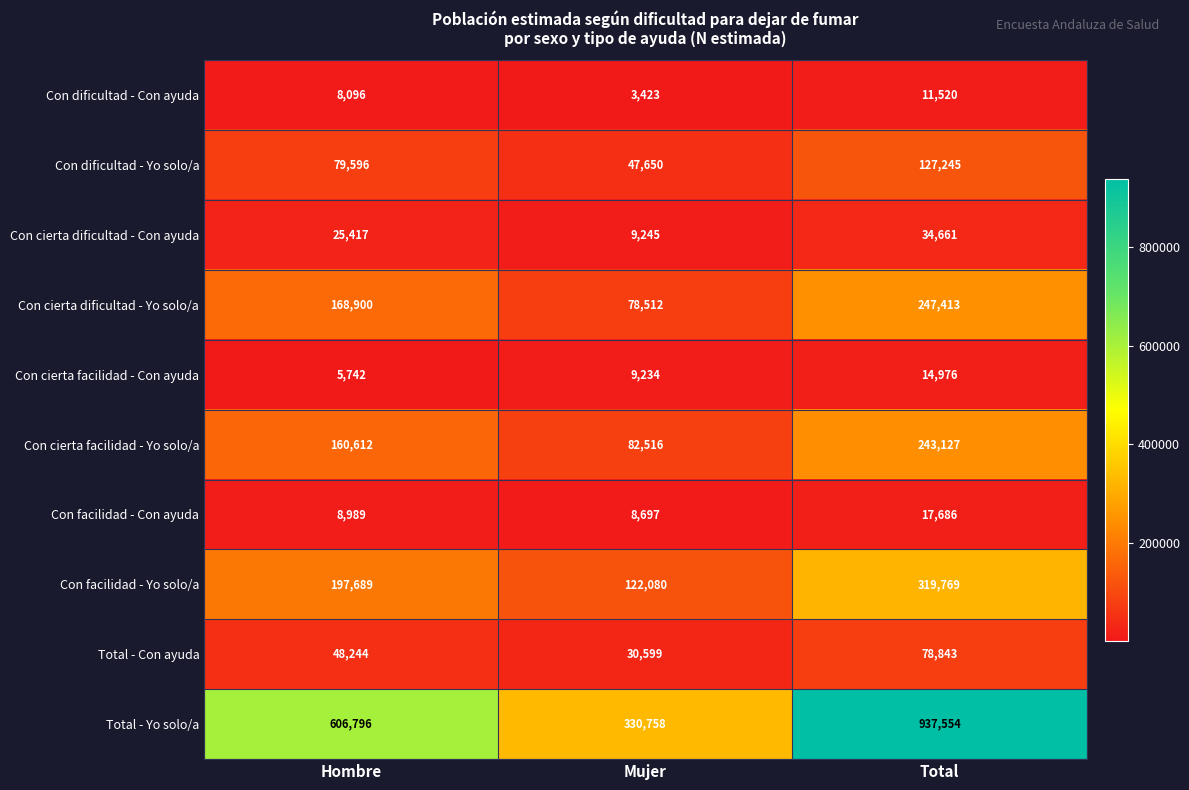

Reading right to left, list all the values displayed in this chart.

Con dificultad - Con ayuda: Total=11520	Mujer=3423	Hombre=8096
Con dificultad - Yo solo/a: Total=127245	Mujer=47650	Hombre=79596
Con cierta dificultad - Con ayuda: Total=34661	Mujer=9245	Hombre=25417
Con cierta dificultad - Yo solo/a: Total=247413	Mujer=78512	Hombre=168900
Con cierta facilidad - Con ayuda: Total=14976	Mujer=9234	Hombre=5742
Con cierta facilidad - Yo solo/a: Total=243127	Mujer=82516	Hombre=160612
Con facilidad - Con ayuda: Total=17686	Mujer=8697	Hombre=8989
Con facilidad - Yo solo/a: Total=319769	Mujer=122080	Hombre=197689
Total - Con ayuda: Total=78843	Mujer=30599	Hombre=48244
Total - Yo solo/a: Total=937554	Mujer=330758	Hombre=606796